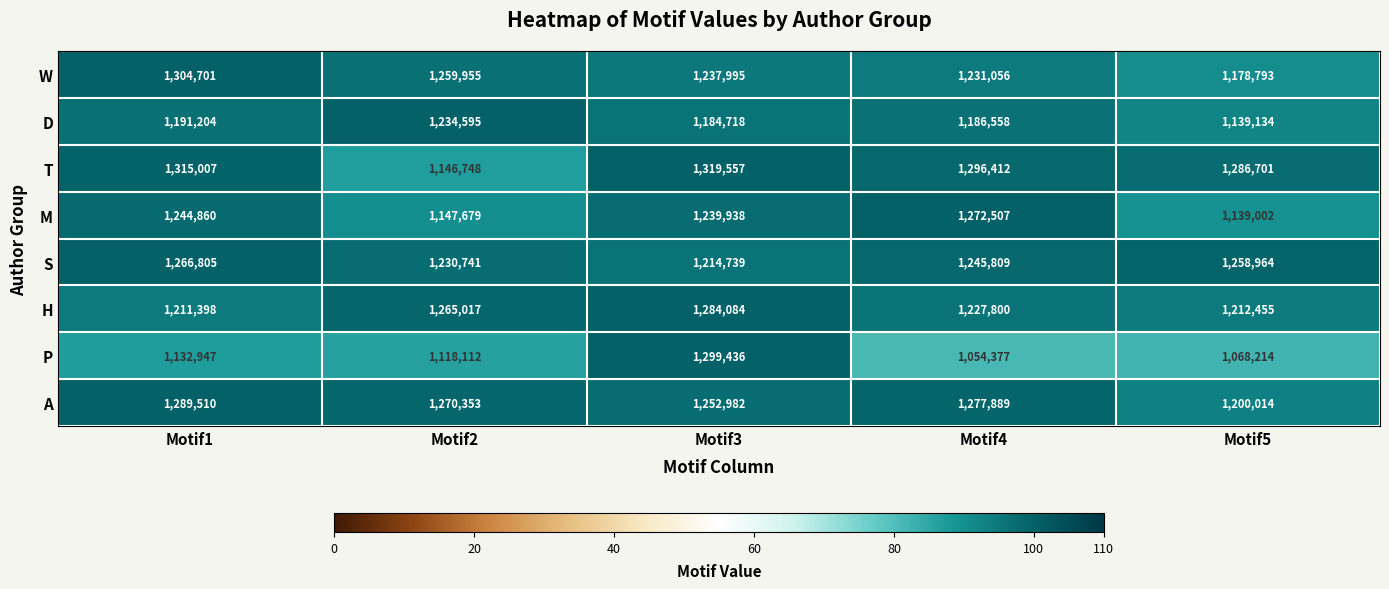

What is the total value across all series at Motif4?

9792408